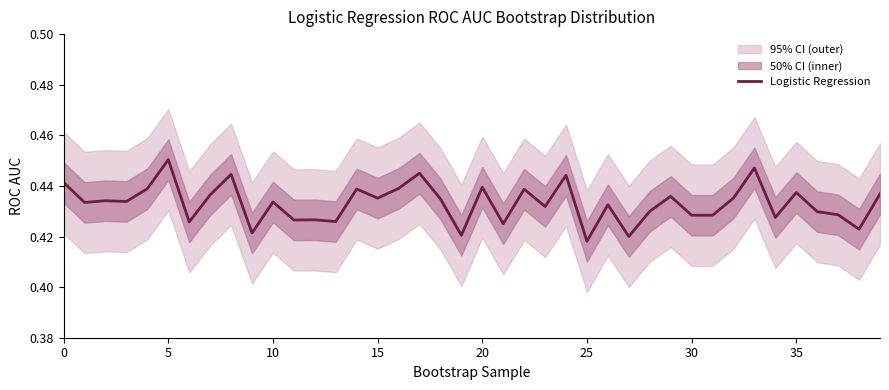

What is the minimum value shown in the chart?

0.4